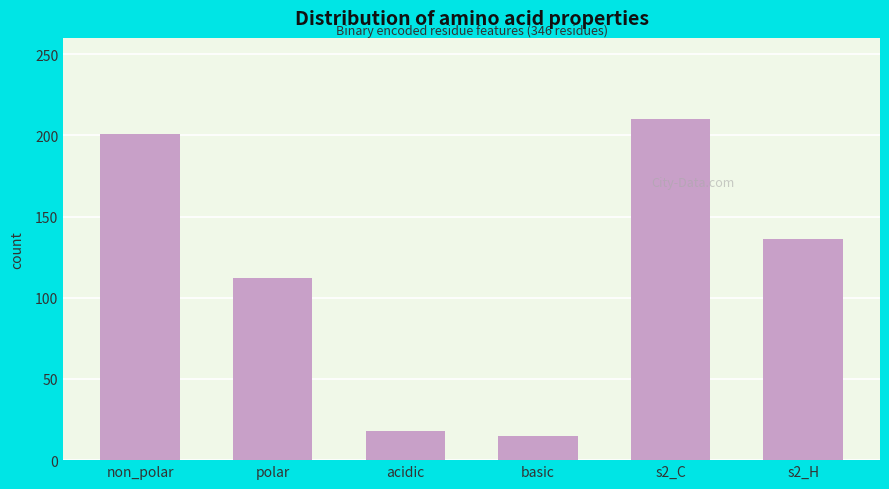

Reading left to right, transcribe all the data shown in this chart.

201	112	18	15	210	136